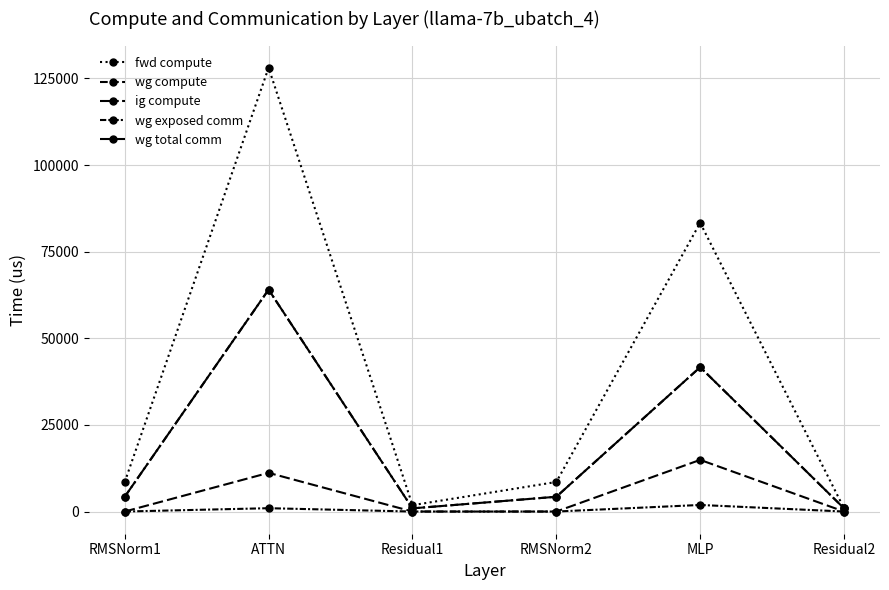

Is this an area chart (filled region under the line)?

No